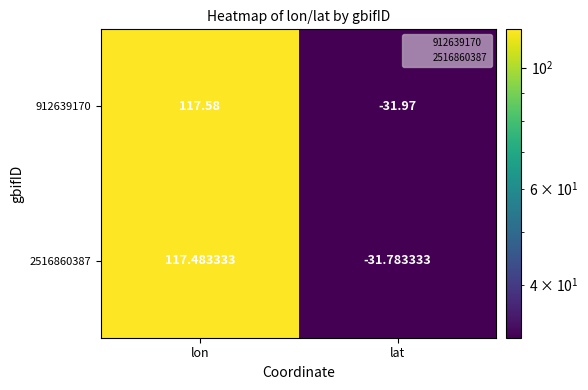

Is the value of 912639170 at lat greater than the value of 2516860387 at lon?

No